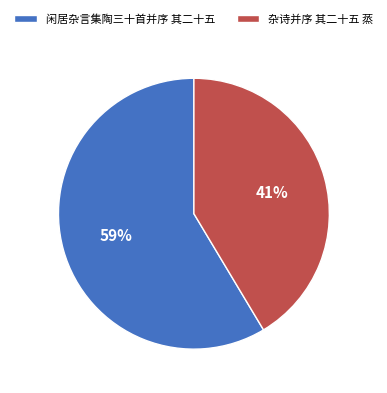

Which slice is the smallest?

杂诗并序 其二十五 蒸